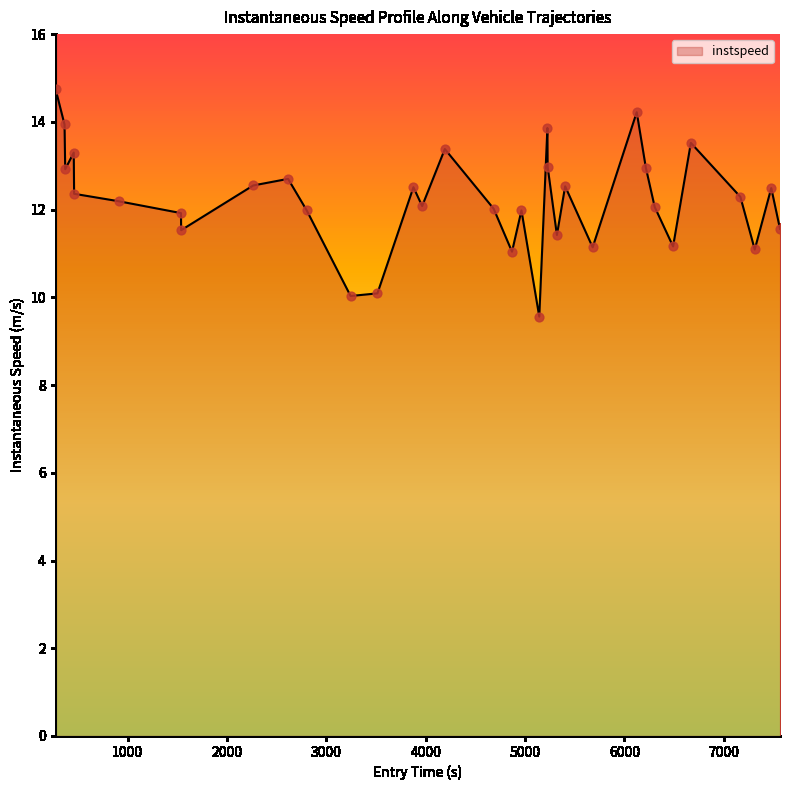

What is the smallest value displayed?

9.6